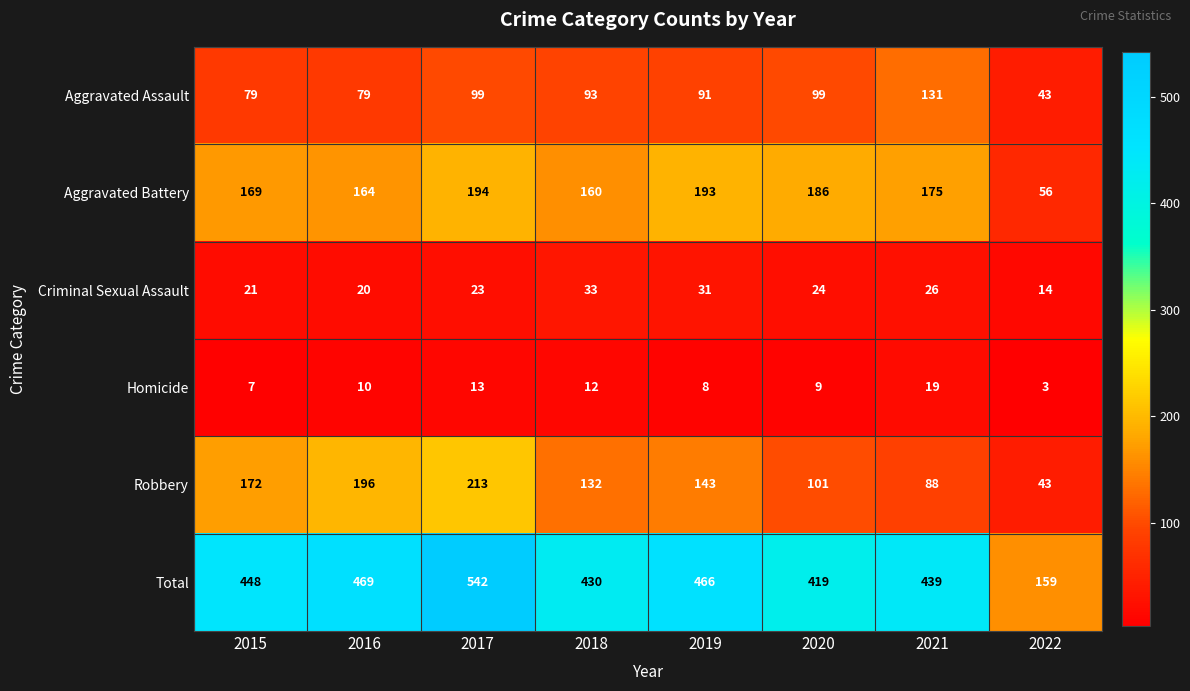

The Aggravated Assault series shows 91 at 2019. True or false?

True